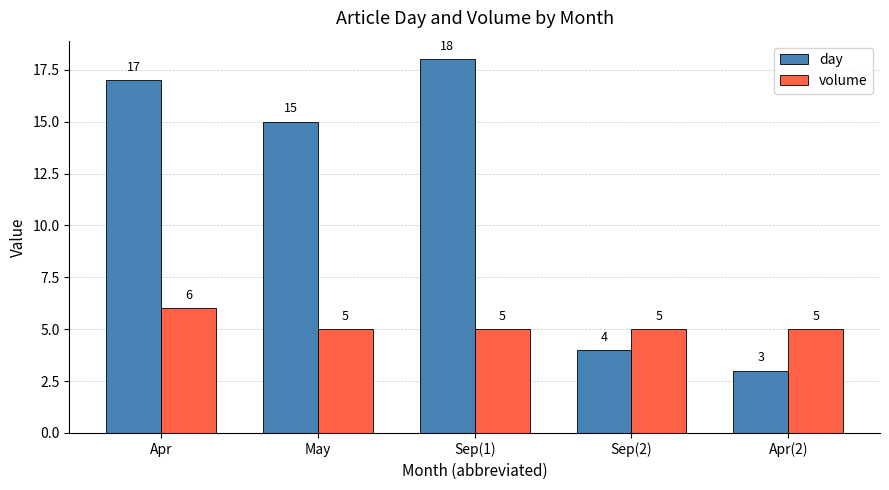

Is the value of day at Apr greater than the value of volume at May?

Yes